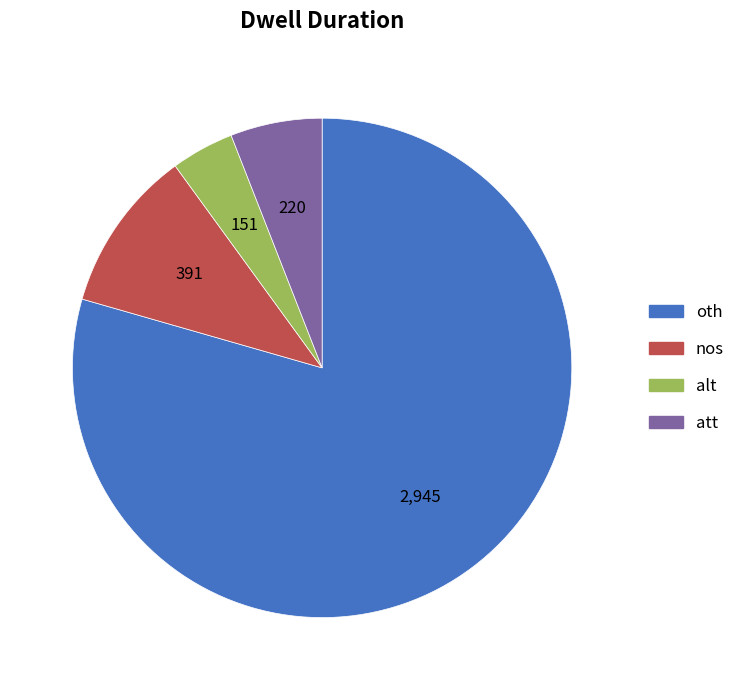

Which has a higher value, oth or att?

oth